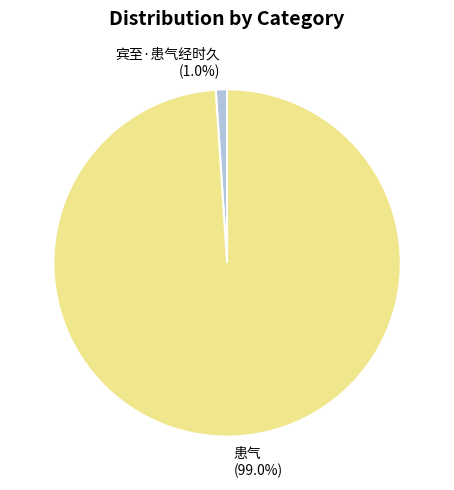

Rank the categories by value from lowest to highest.

宾至·患气经时久, 患气